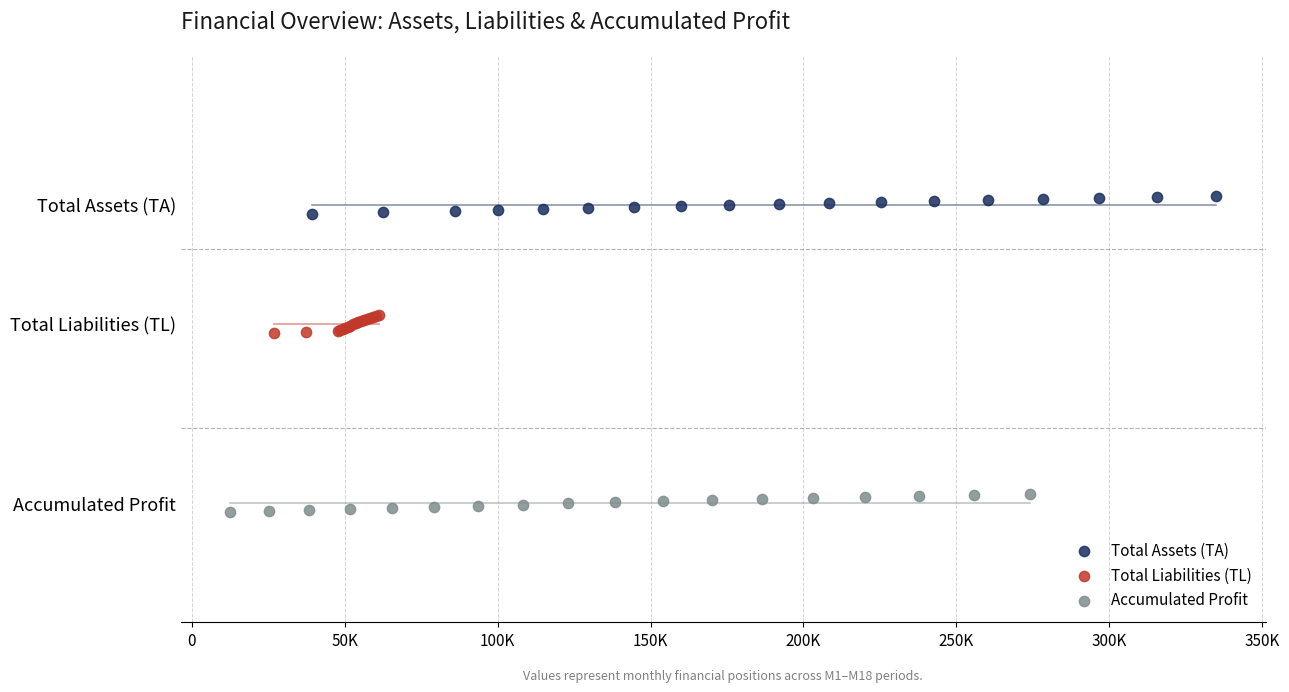

What are all the series names shown in the legend?

Total Assets (TA), Total Liabilities (TL), Accumulated Profit